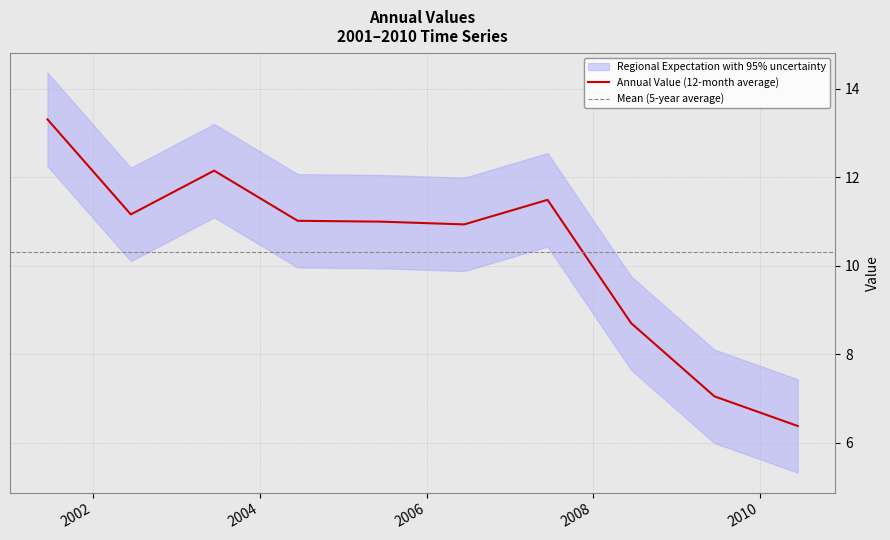

List the labels in order of value, largest first.

2001-06-15, 2003-06-15, 2007-06-15, 2002-06-15, 2004-06-15, 2005-06-15, 2006-06-15, 2008-06-15, 2009-06-15, 2010-06-15